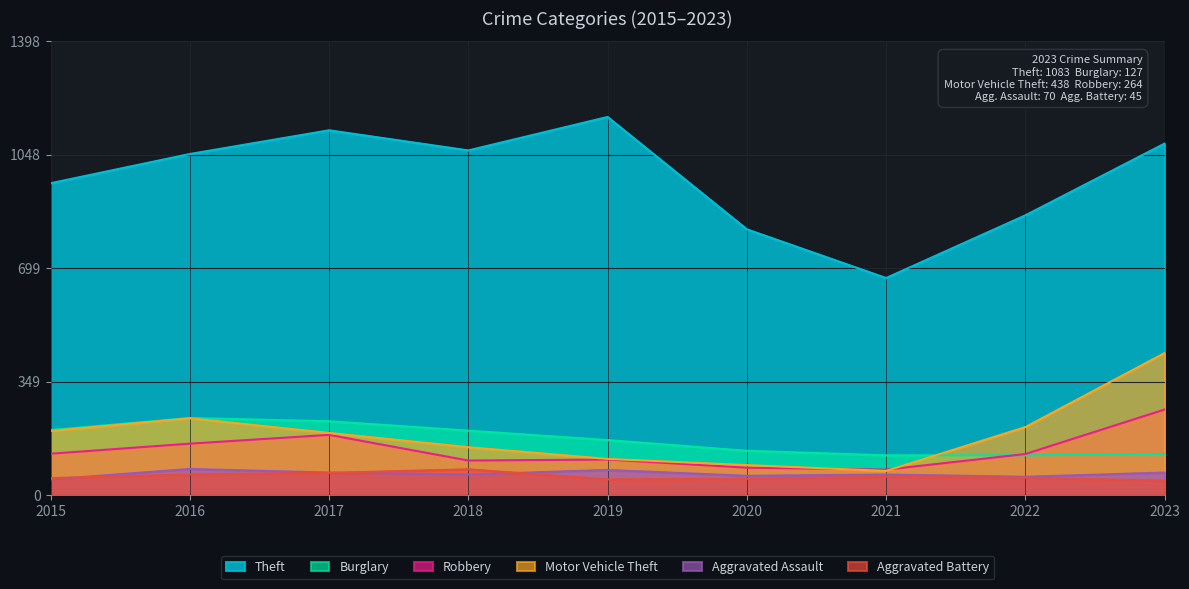

At which label is Aggravated Assault closest to 65?

2018